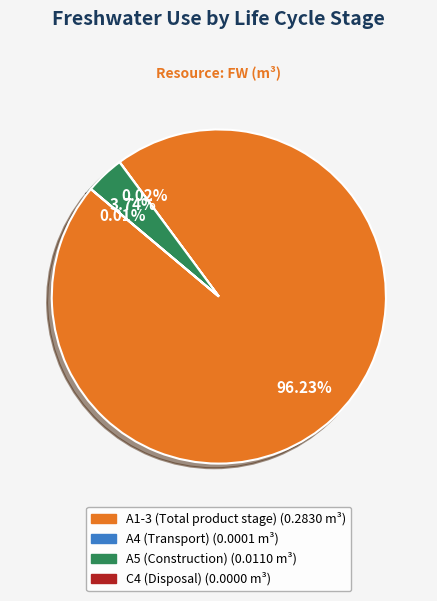

Which category accounts for the majority?

A1-3 (Total product stage)